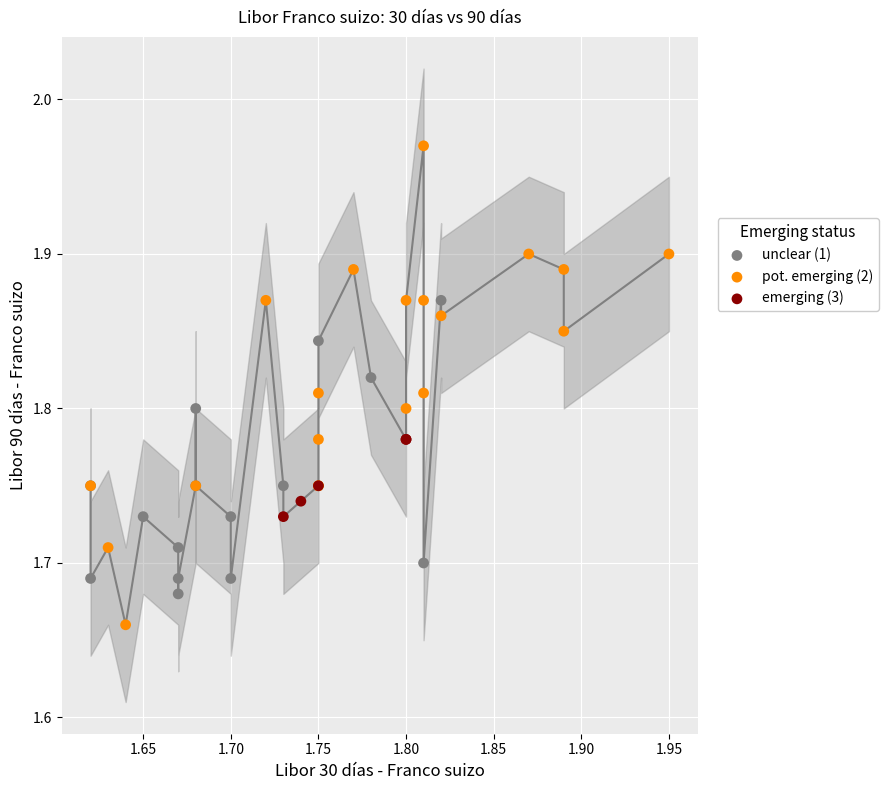

Which series contains the lowest Y value?

pot. emerging (2)